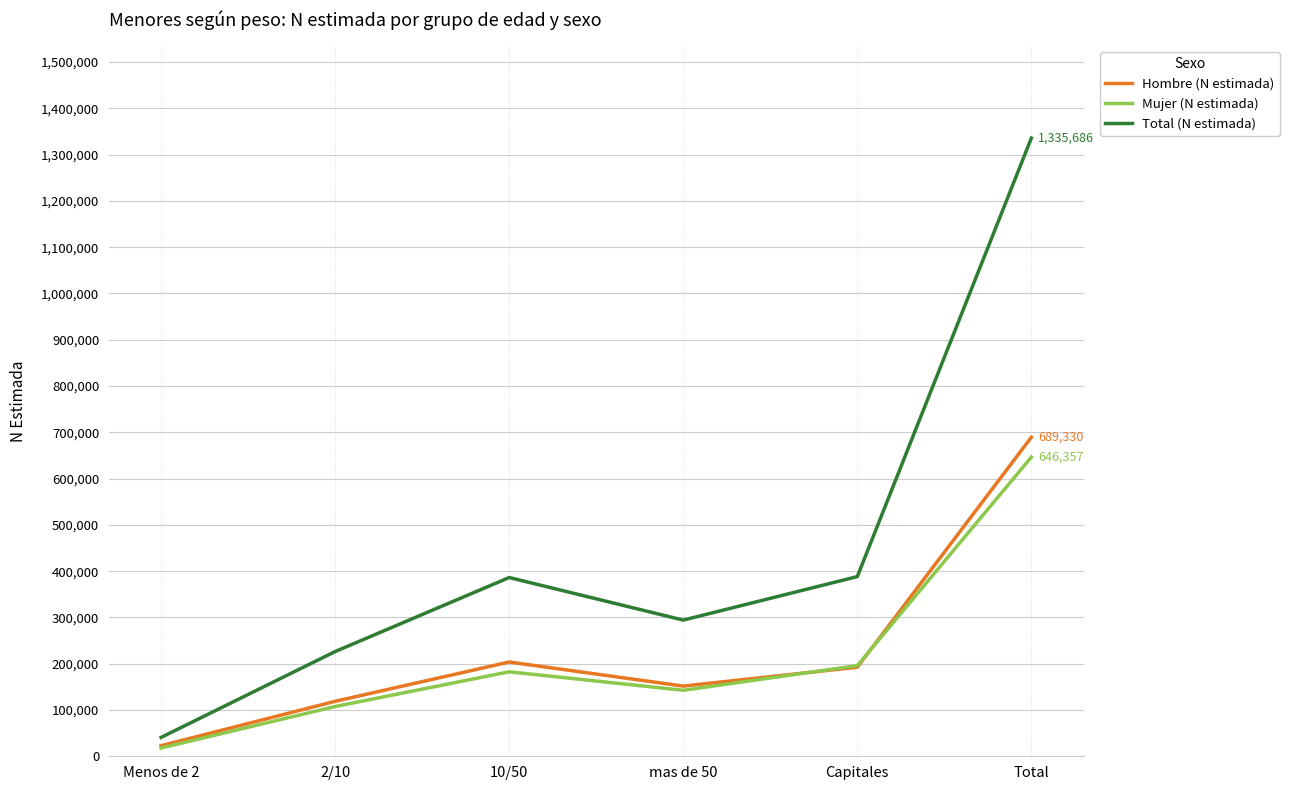

What is the highest value of the Total (N estimada) series?

1335686